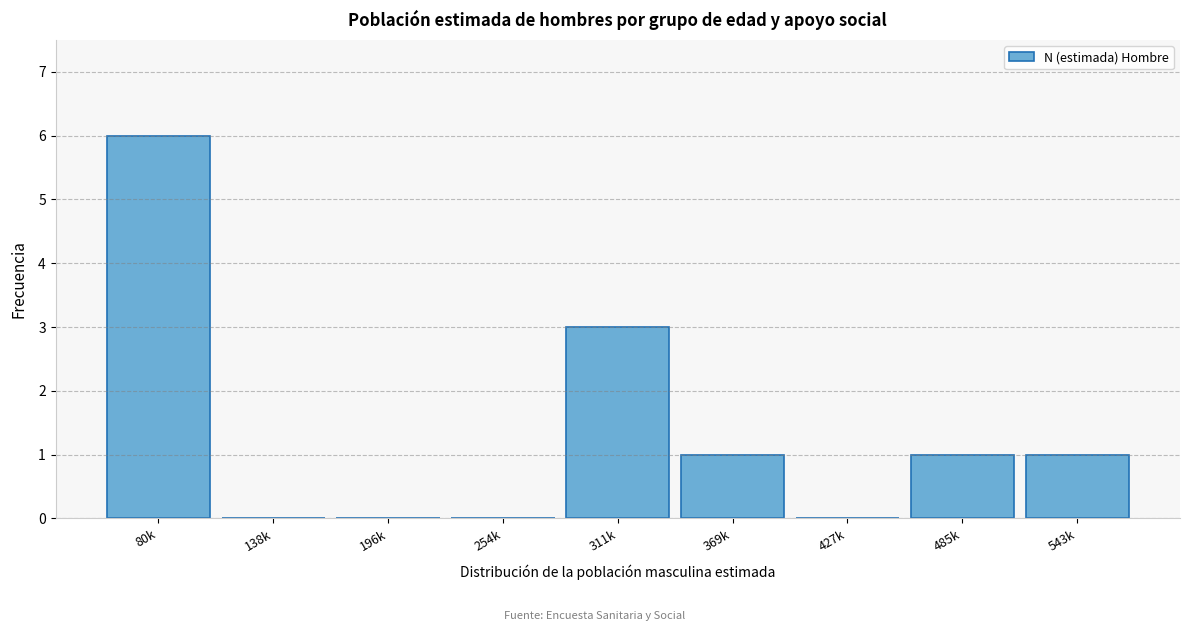

Reading right to left, transcribe all the data shown in this chart.

543k=1	485k=1	427k=0	369k=1	311k=3	254k=0	196k=0	138k=0	80k=6